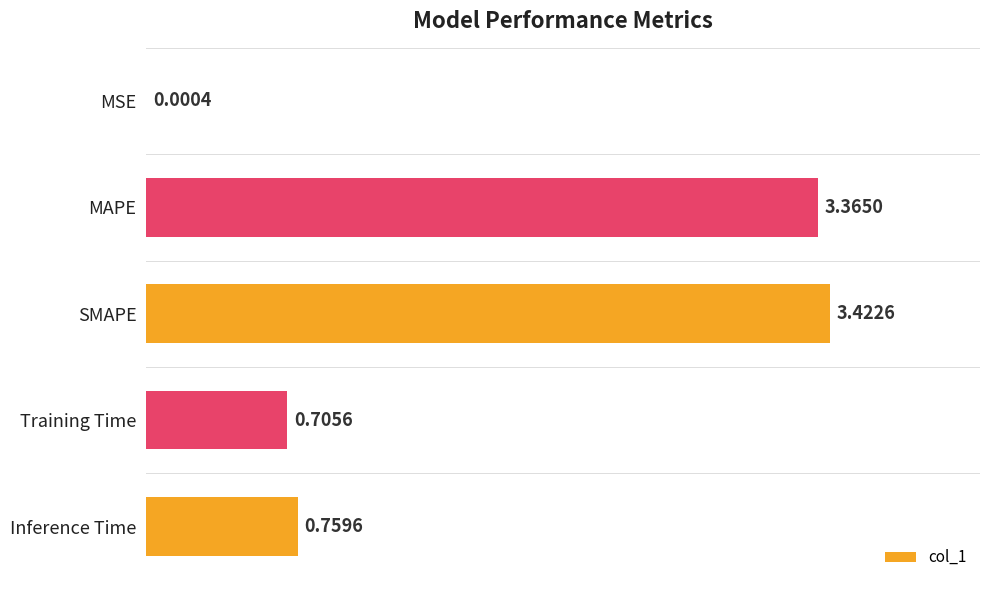

Between Inference Time and SMAPE, which is larger?

SMAPE